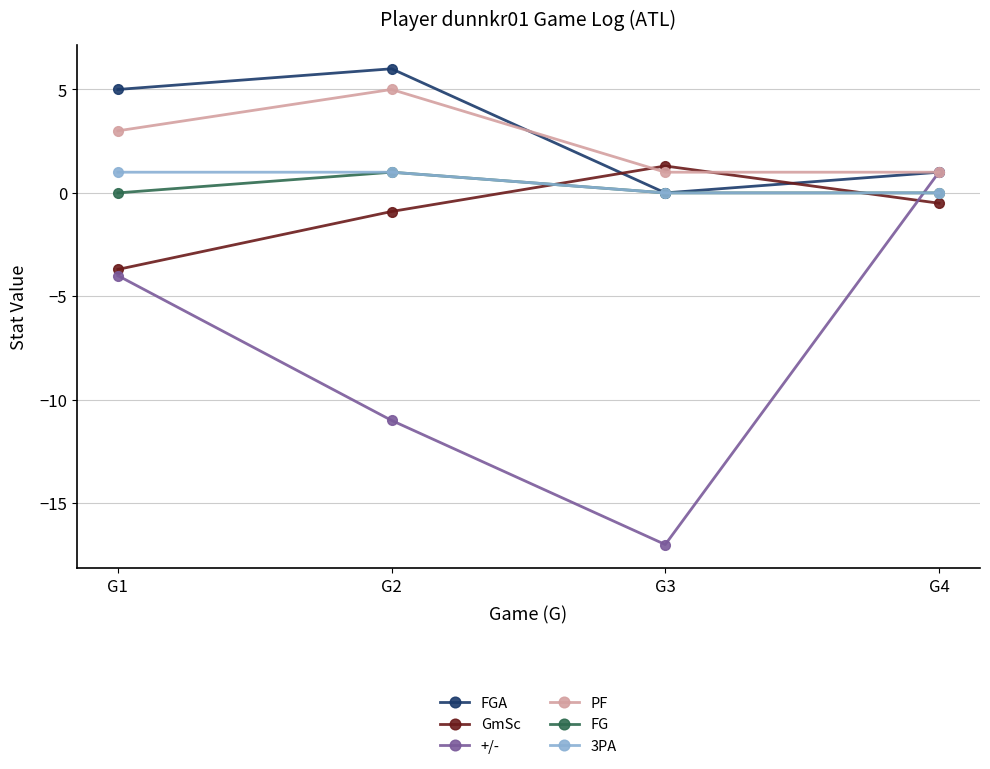

In PF, how many points are higher than both neighbors (excluding endpoints)?

1